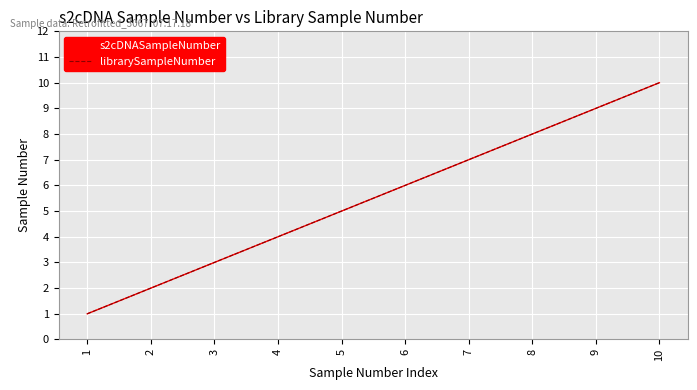

Which series has the widest spread of values?

s2cDNASampleNumber